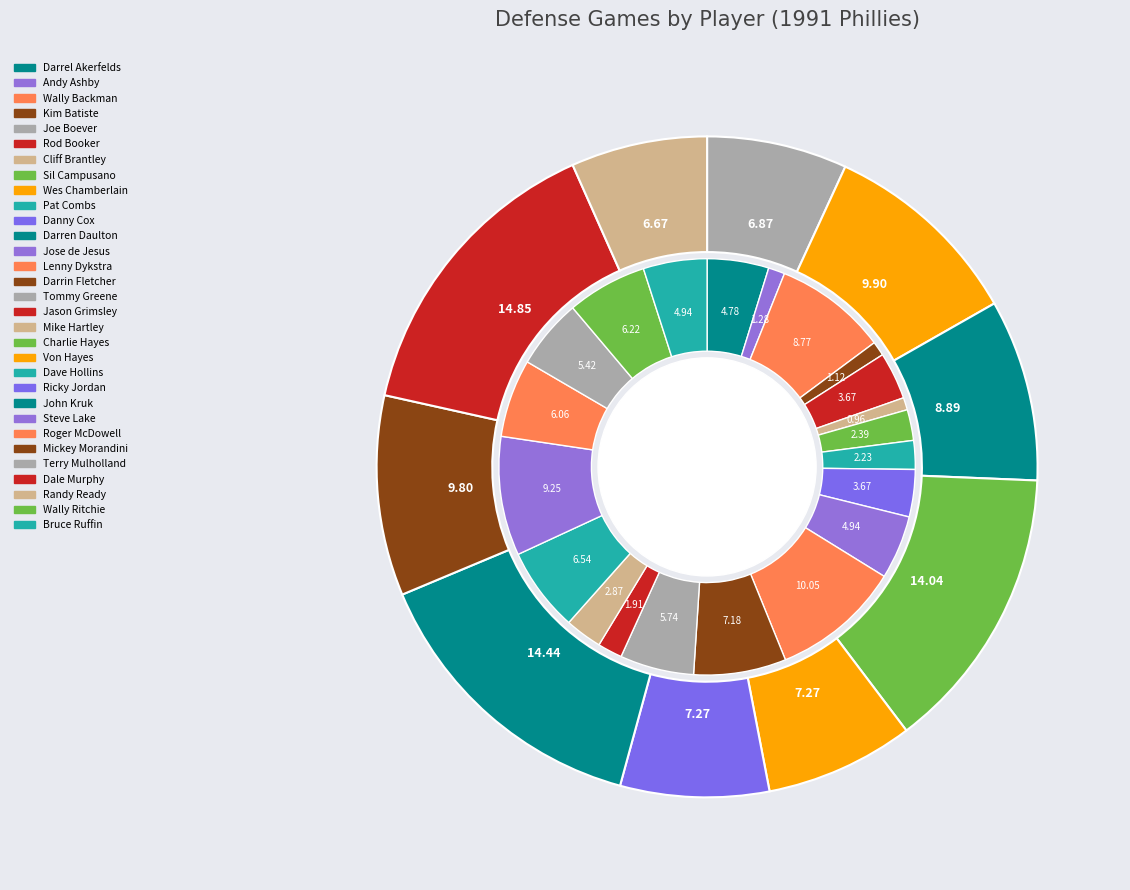

To the nearest percent, what is the difference between the largest and smallest slice percentages?

9%